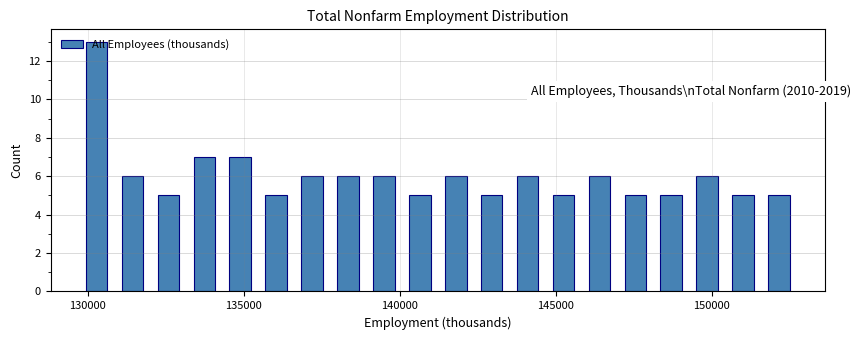

Read against the x-axis, roughly where is the centre of the tallest bar?

130500